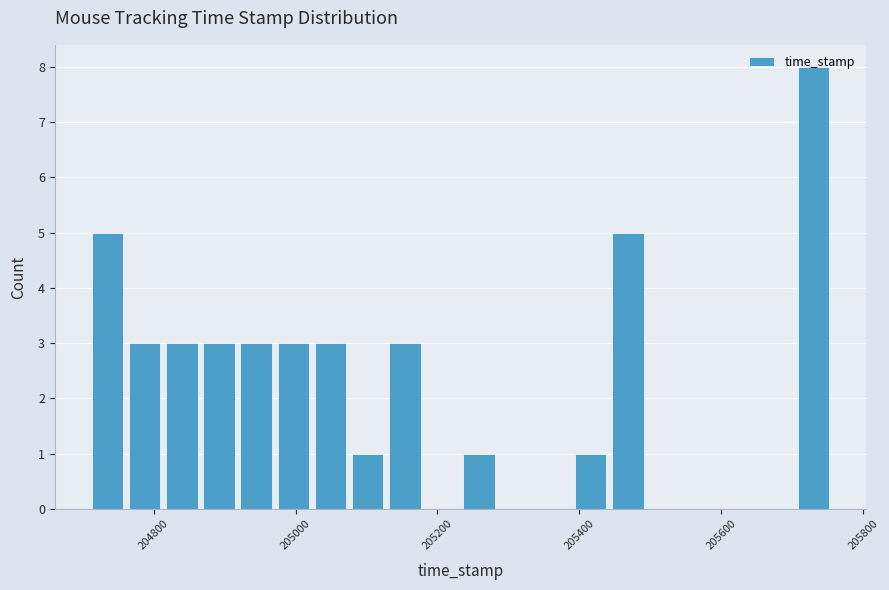

Read against the x-axis, roughly where is the centre of the tallest bar?

205740